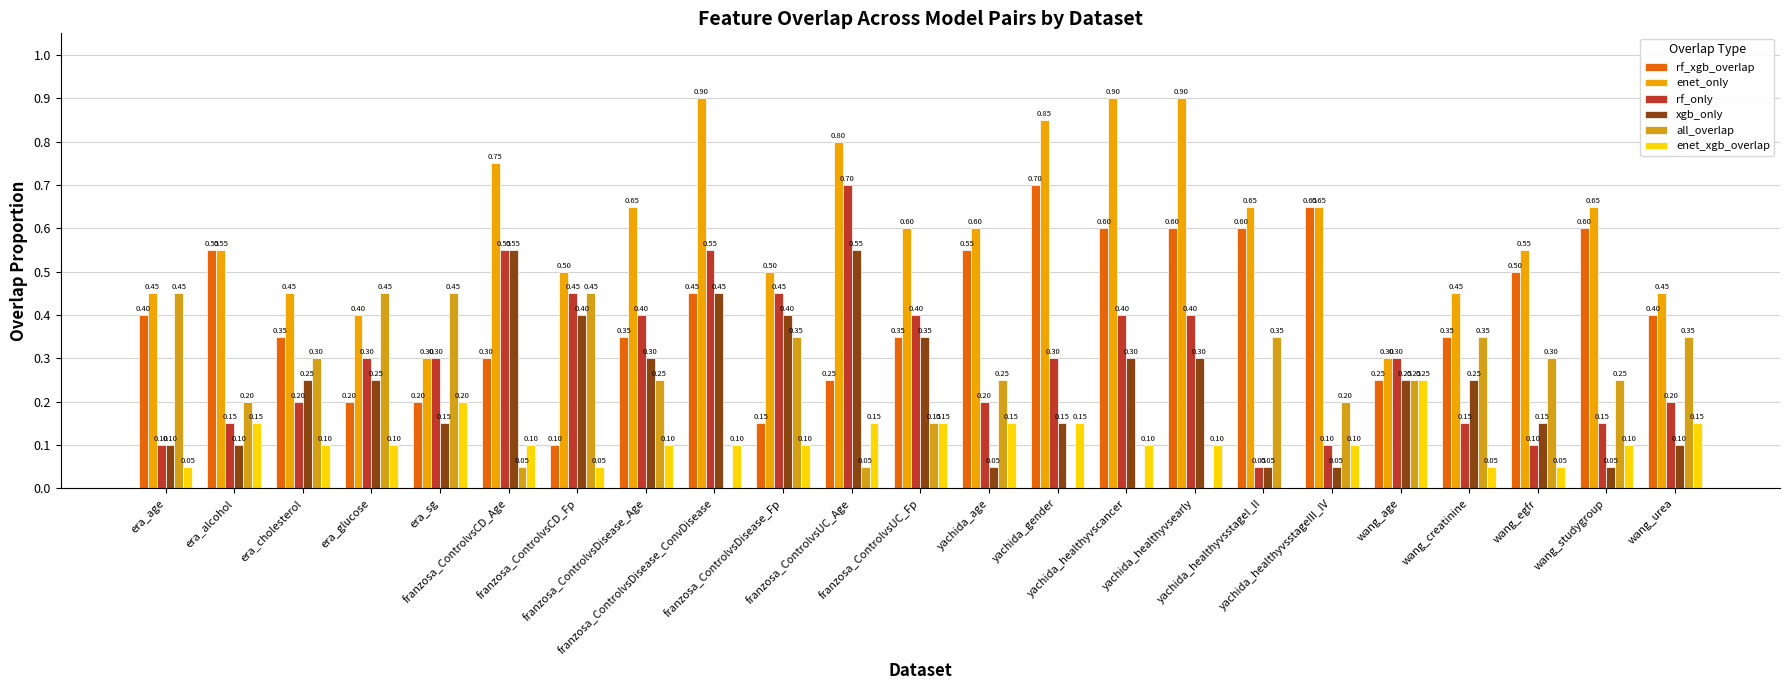

Reading left to right, what are all the values shown in this chart?

rf_xgb_overlap: era_age=0.4	era_alcohol=0.6	era_cholesterol=0.3	era_glucose=0.2	era_sg=0.2	franzosa_ControlvsCD_Age=0.3	franzosa_ControlvsCD_Fp=0.1	franzosa_ControlvsDisease_Age=0.3	franzosa_ControlvsDisease_ConvDisease=0.5	franzosa_ControlvsDisease_Fp=0.1	franzosa_ControlvsUC_Age=0.2	franzosa_ControlvsUC_Fp=0.3	yachida_age=0.6	yachida_gender=0.7	yachida_healthyvscancer=0.6	yachida_healthyvsearly=0.6	yachida_healthyvsstageI_II=0.6	yachida_healthyvsstageIII_IV=0.7	wang_age=0.2	wang_creatinine=0.3	wang_egfr=0.5	wang_studygroup=0.6	wang_urea=0.4
enet_only: era_age=0.5	era_alcohol=0.6	era_cholesterol=0.5	era_glucose=0.4	era_sg=0.3	franzosa_ControlvsCD_Age=0.8	franzosa_ControlvsCD_Fp=0.5	franzosa_ControlvsDisease_Age=0.7	franzosa_ControlvsDisease_ConvDisease=0.9	franzosa_ControlvsDisease_Fp=0.5	franzosa_ControlvsUC_Age=0.8	franzosa_ControlvsUC_Fp=0.6	yachida_age=0.6	yachida_gender=0.8	yachida_healthyvscancer=0.9	yachida_healthyvsearly=0.9	yachida_healthyvsstageI_II=0.7	yachida_healthyvsstageIII_IV=0.7	wang_age=0.3	wang_creatinine=0.5	wang_egfr=0.6	wang_studygroup=0.7	wang_urea=0.5
rf_only: era_age=0.1	era_alcohol=0.1	era_cholesterol=0.2	era_glucose=0.3	era_sg=0.3	franzosa_ControlvsCD_Age=0.6	franzosa_ControlvsCD_Fp=0.5	franzosa_ControlvsDisease_Age=0.4	franzosa_ControlvsDisease_ConvDisease=0.6	franzosa_ControlvsDisease_Fp=0.5	franzosa_ControlvsUC_Age=0.7	franzosa_ControlvsUC_Fp=0.4	yachida_age=0.2	yachida_gender=0.3	yachida_healthyvscancer=0.4	yachida_healthyvsearly=0.4	yachida_healthyvsstageI_II=0.1	yachida_healthyvsstageIII_IV=0.1	wang_age=0.3	wang_creatinine=0.1	wang_egfr=0.1	wang_studygroup=0.1	wang_urea=0.2
xgb_only: era_age=0.1	era_alcohol=0.1	era_cholesterol=0.2	era_glucose=0.2	era_sg=0.1	franzosa_ControlvsCD_Age=0.6	franzosa_ControlvsCD_Fp=0.4	franzosa_ControlvsDisease_Age=0.3	franzosa_ControlvsDisease_ConvDisease=0.5	franzosa_ControlvsDisease_Fp=0.4	franzosa_ControlvsUC_Age=0.6	franzosa_ControlvsUC_Fp=0.3	yachida_age=0.1	yachida_gender=0.1	yachida_healthyvscancer=0.3	yachida_healthyvsearly=0.3	yachida_healthyvsstageI_II=0.1	yachida_healthyvsstageIII_IV=0.1	wang_age=0.2	wang_creatinine=0.2	wang_egfr=0.1	wang_studygroup=0.1	wang_urea=0.1
all_overlap: era_age=0.5	era_alcohol=0.2	era_cholesterol=0.3	era_glucose=0.5	era_sg=0.5	franzosa_ControlvsCD_Age=0.1	franzosa_ControlvsCD_Fp=0.5	franzosa_ControlvsDisease_Age=0.2	franzosa_ControlvsDisease_ConvDisease=0.0	franzosa_ControlvsDisease_Fp=0.3	franzosa_ControlvsUC_Age=0.1	franzosa_ControlvsUC_Fp=0.1	yachida_age=0.2	yachida_gender=0.0	yachida_healthyvscancer=0.0	yachida_healthyvsearly=0.0	yachida_healthyvsstageI_II=0.3	yachida_healthyvsstageIII_IV=0.2	wang_age=0.2	wang_creatinine=0.3	wang_egfr=0.3	wang_studygroup=0.2	wang_urea=0.3
enet_xgb_overlap: era_age=0.1	era_alcohol=0.1	era_cholesterol=0.1	era_glucose=0.1	era_sg=0.2	franzosa_ControlvsCD_Age=0.1	franzosa_ControlvsCD_Fp=0.1	franzosa_ControlvsDisease_Age=0.1	franzosa_ControlvsDisease_ConvDisease=0.1	franzosa_ControlvsDisease_Fp=0.1	franzosa_ControlvsUC_Age=0.1	franzosa_ControlvsUC_Fp=0.1	yachida_age=0.1	yachida_gender=0.1	yachida_healthyvscancer=0.1	yachida_healthyvsearly=0.1	yachida_healthyvsstageI_II=0.0	yachida_healthyvsstageIII_IV=0.1	wang_age=0.2	wang_creatinine=0.1	wang_egfr=0.1	wang_studygroup=0.1	wang_urea=0.1